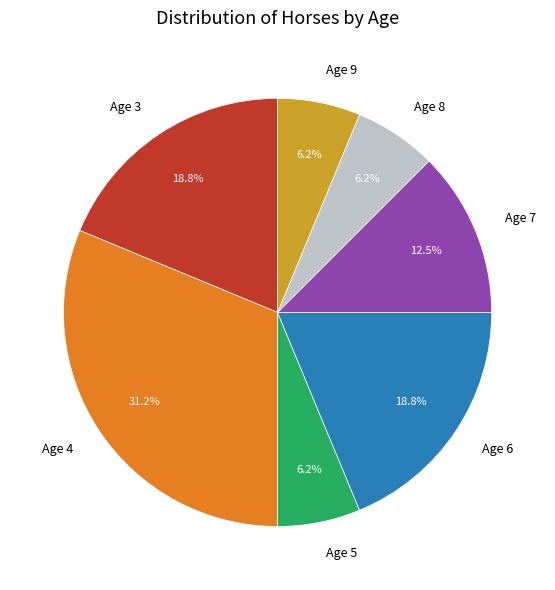

To the nearest percent, what is the difference between the Age 9 and Age 4 slice percentages?

25%